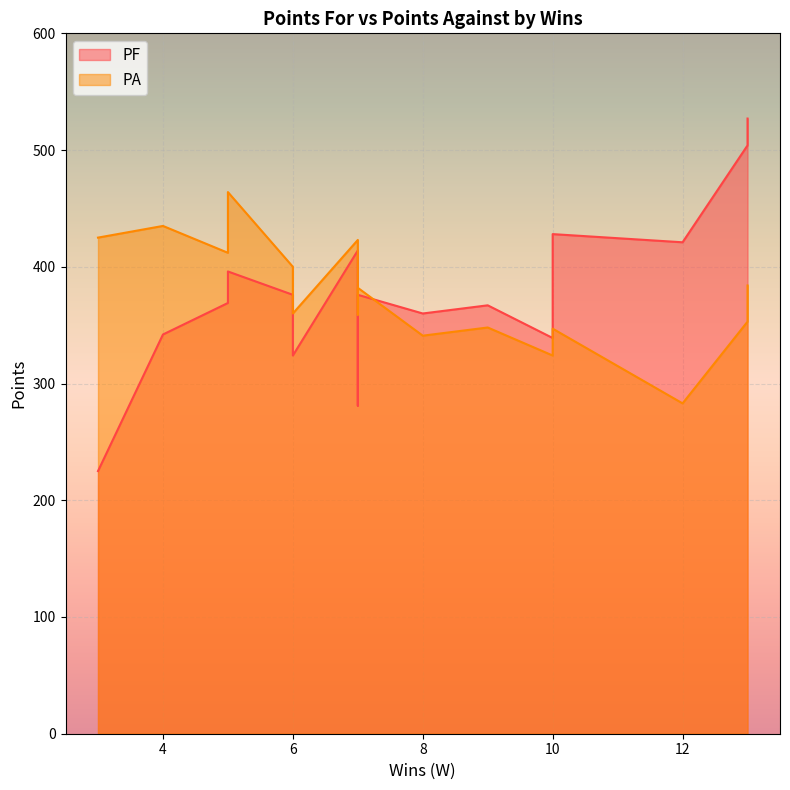

Which series has the largest range (max minus min)?

PF